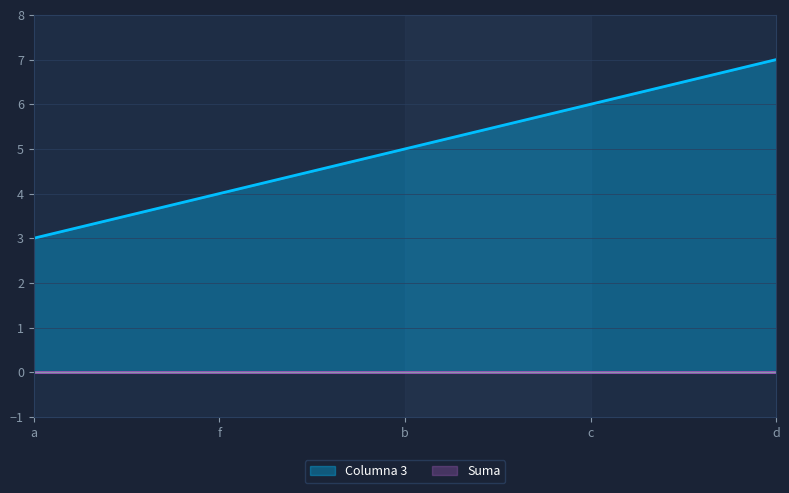

What is the change in value from a to f?

+1